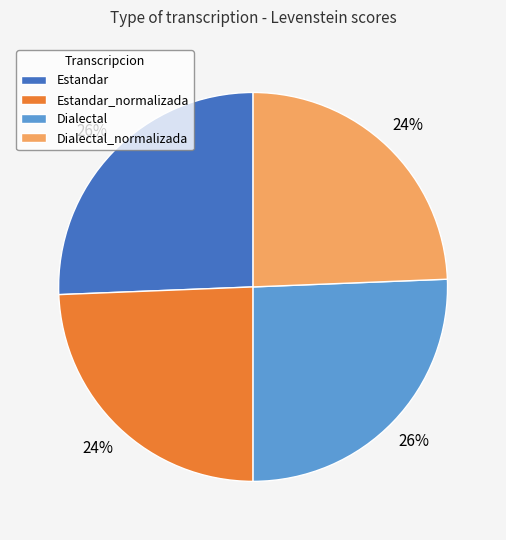

Do Dialectal and Estandar together represent more than half of the pie?

Yes